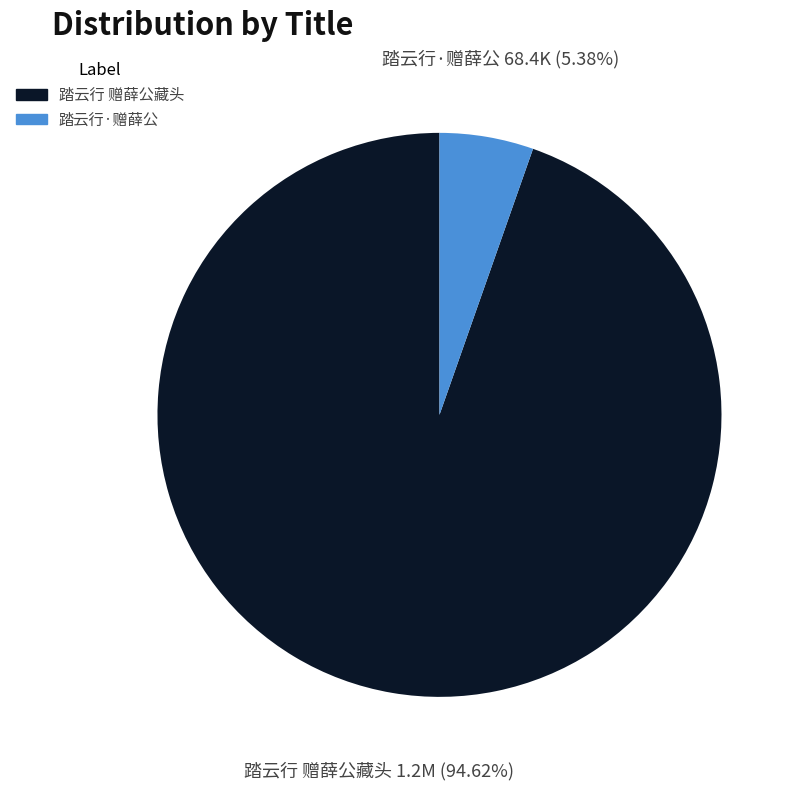

Is there a majority slice in this chart?

Yes